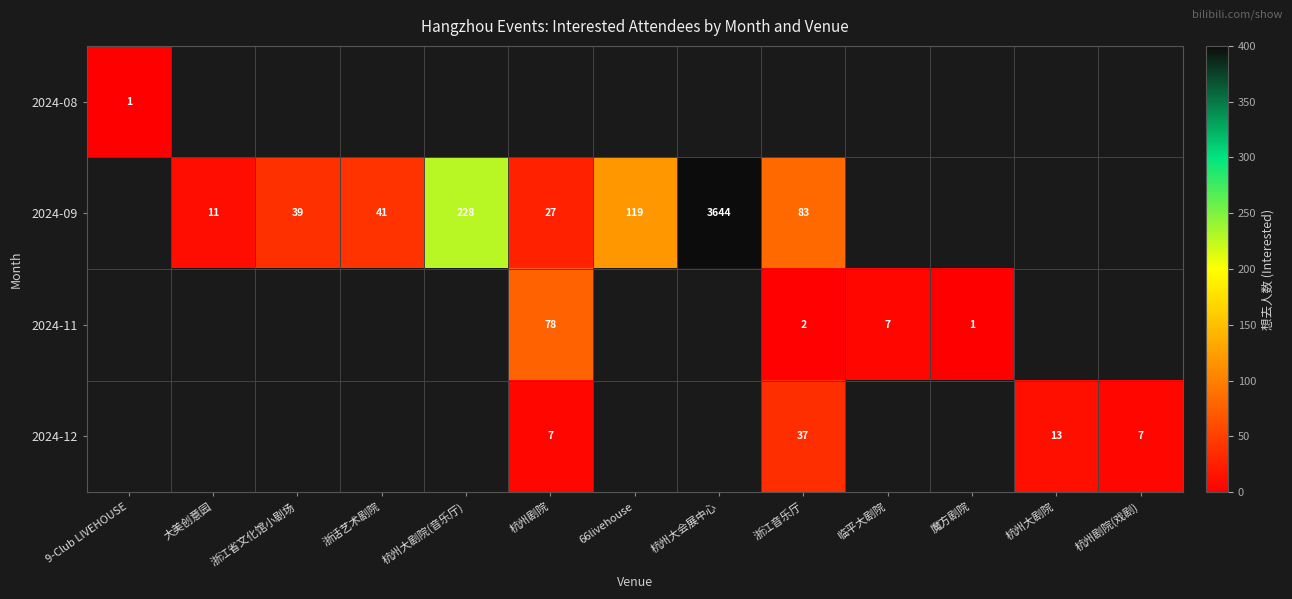

Between 9-Club LIVEHOUSE and 杭州剧院(戏剧), which is larger?

杭州剧院(戏剧)